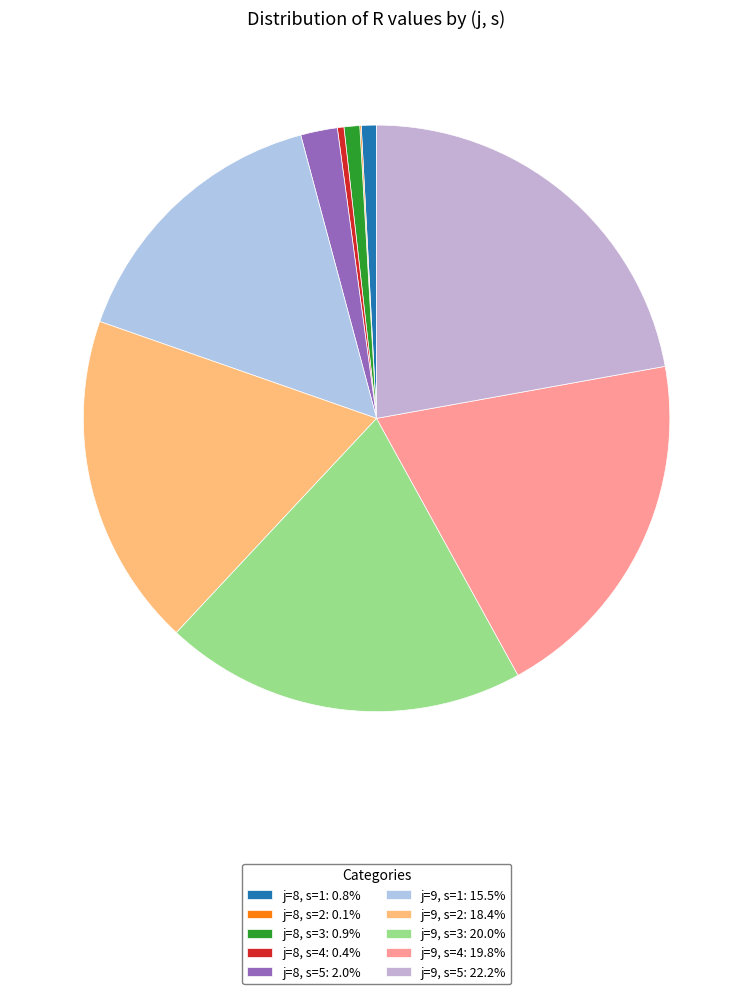

Is the sum of j=8, s=4 and j=9, s=3 greater than half?

No